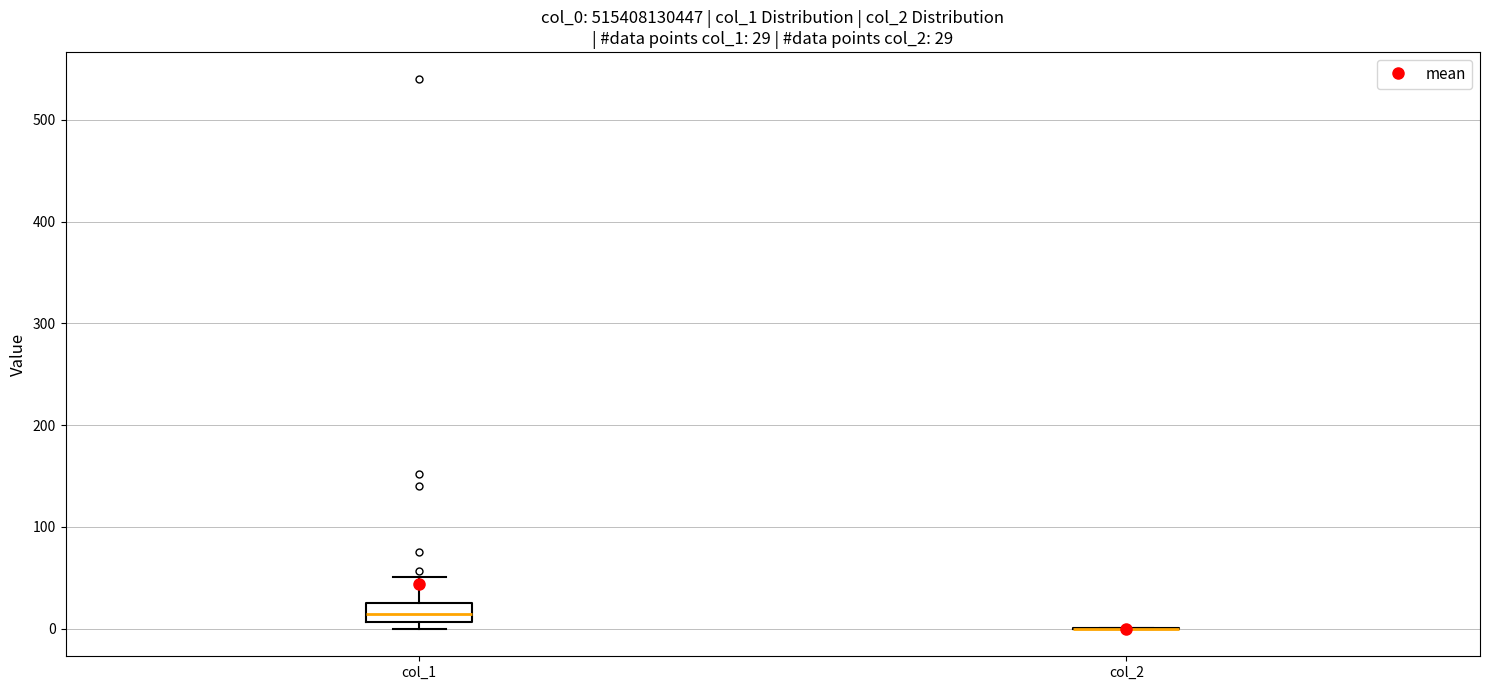

Which box is the tallest, from its lower edge to its upper edge?

col_1